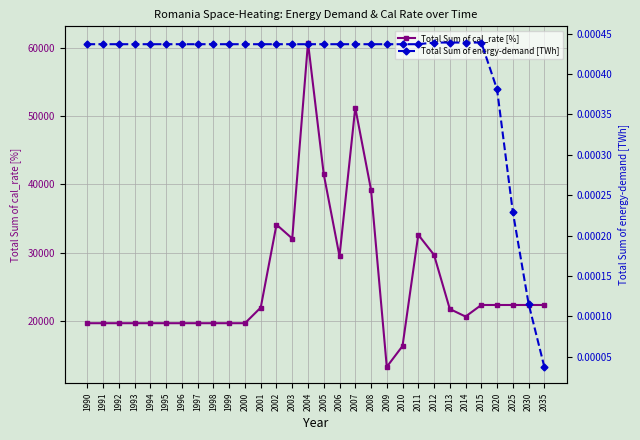

What is the spread (max minus min) of values at 2035?

22324.9